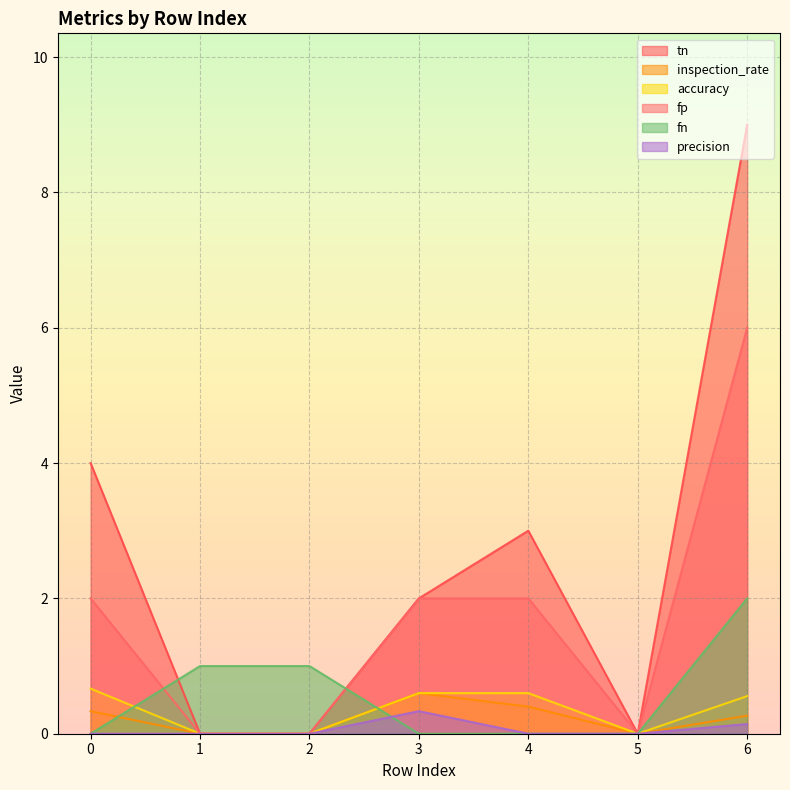

How many values in the tn series exceed 2?

3